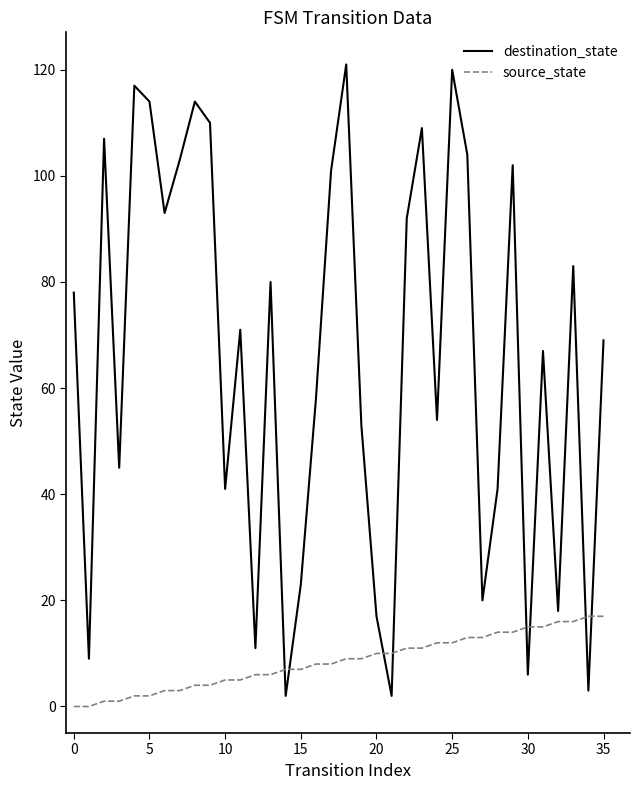

What is the maximum value for destination_state?

121